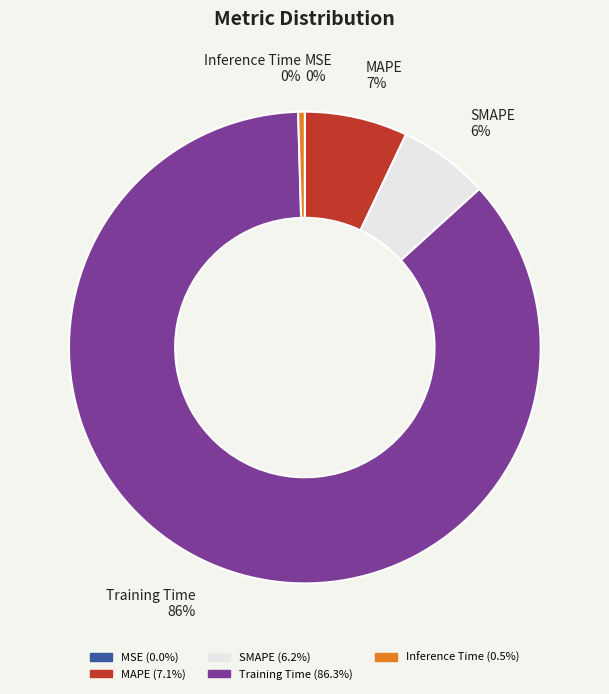

Between Inference Time and SMAPE, which is larger?

SMAPE